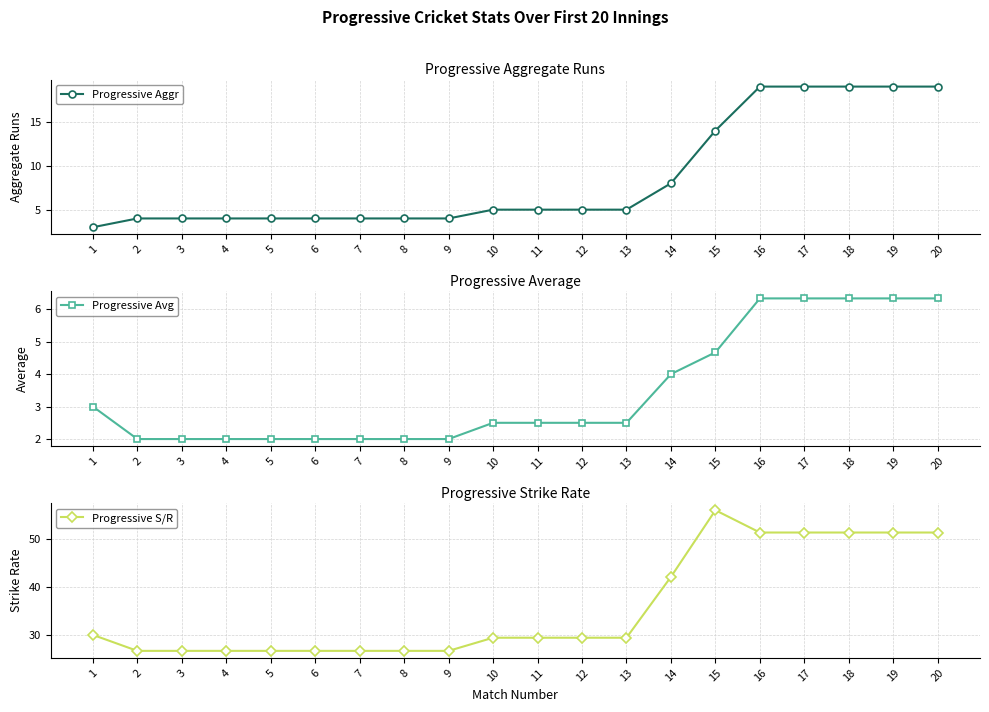

Between 10 and 9, which is larger?

10